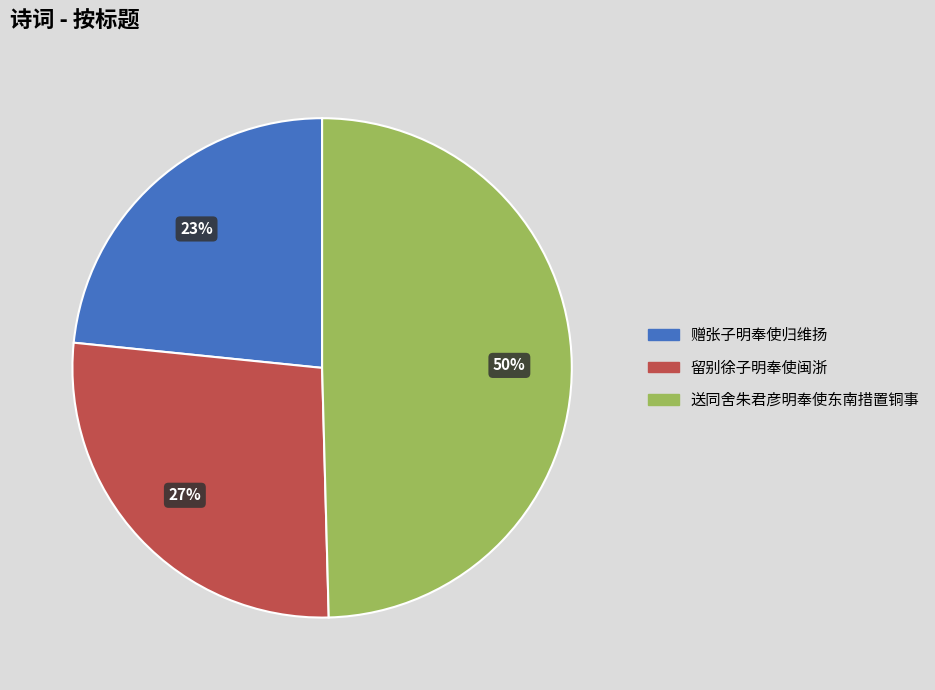

Does 留别徐子明奉使闽浙 account for over 50% of the chart?

No